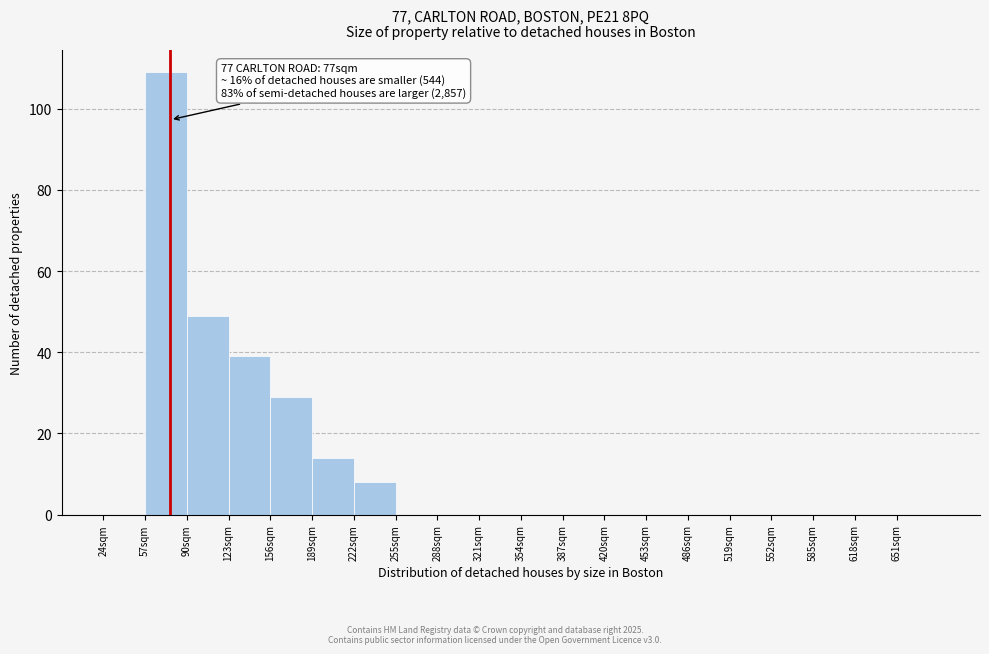

Which range on the x-axis has the tallest bar?

57 to 90